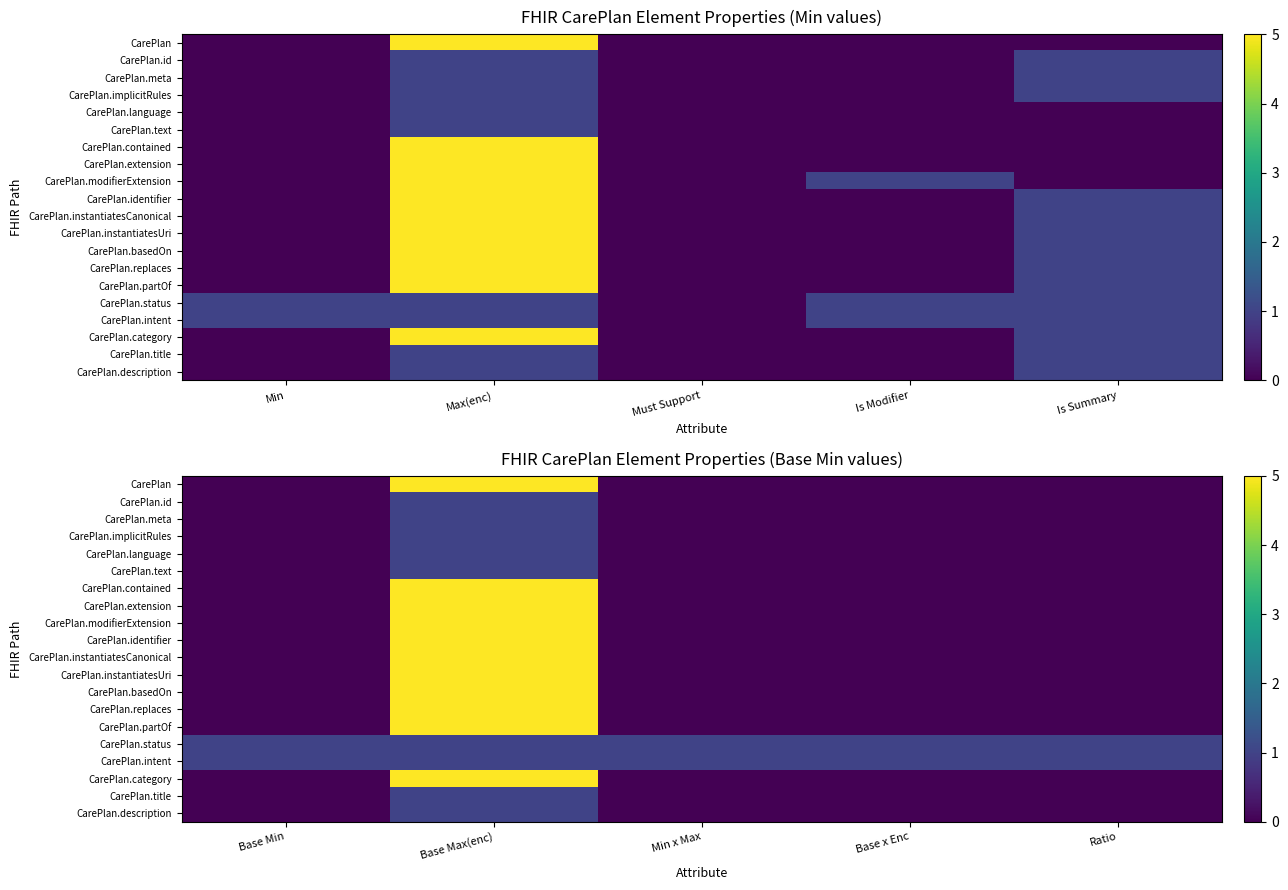

How many values in CarePlan.extension are above zero?

1